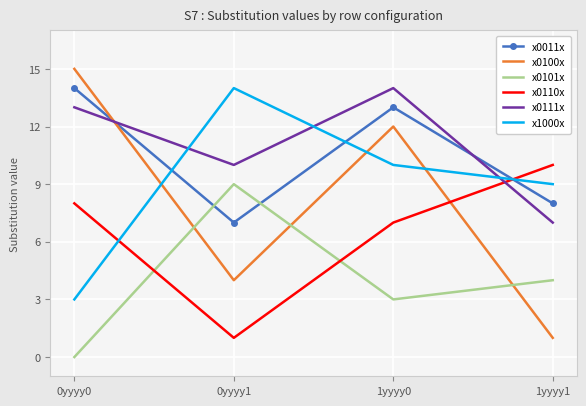

The value of x0101x at 0yyyy0 is 4. True or false?

False